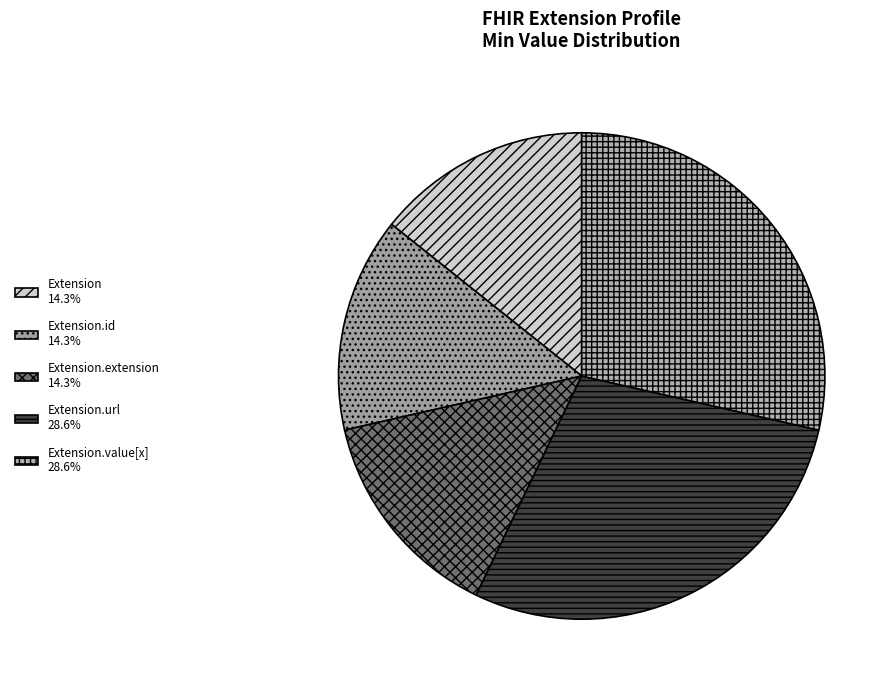

Is there any slice that represents more than half of the pie?

No